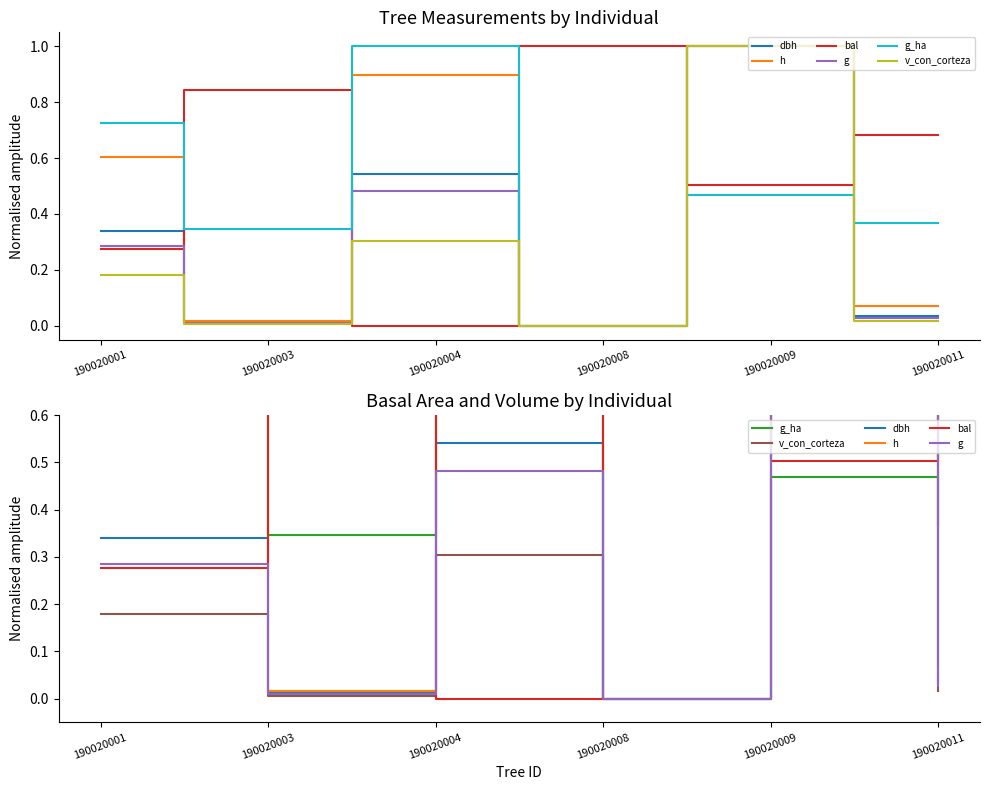

Where is v_con_corteza nearest to the value 0?

190020008